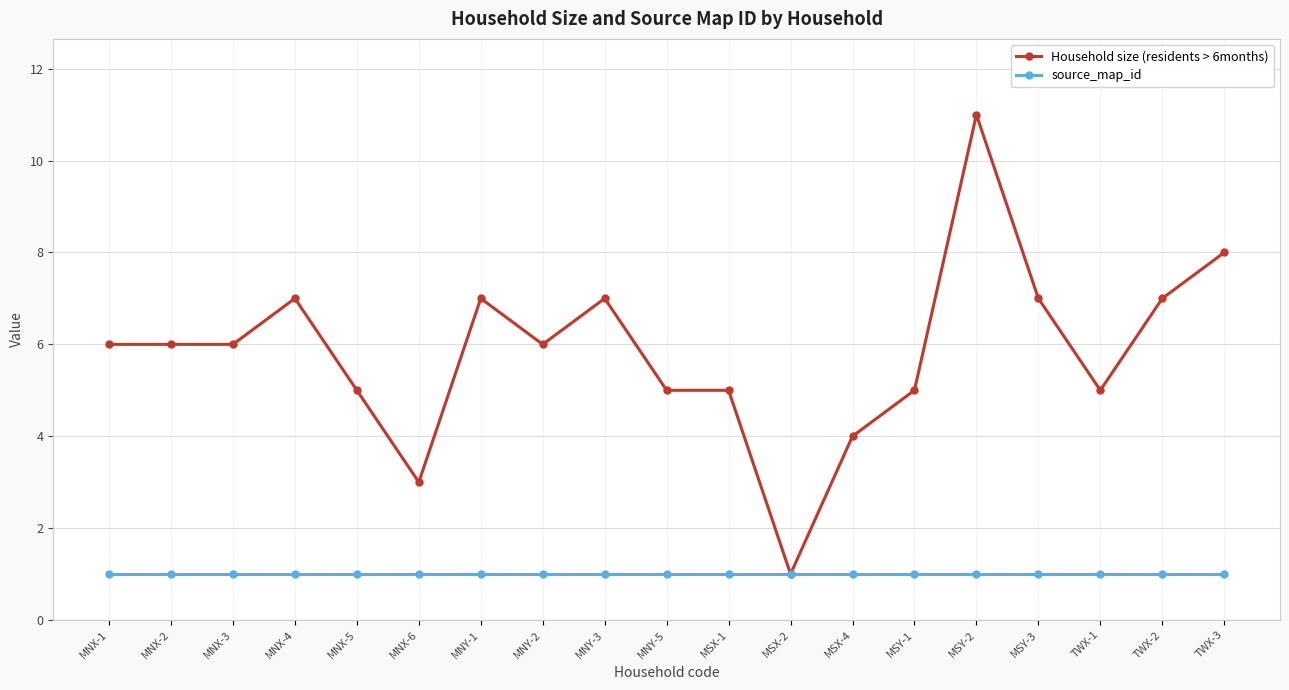

Which category has the highest value across all series?

MSY-2